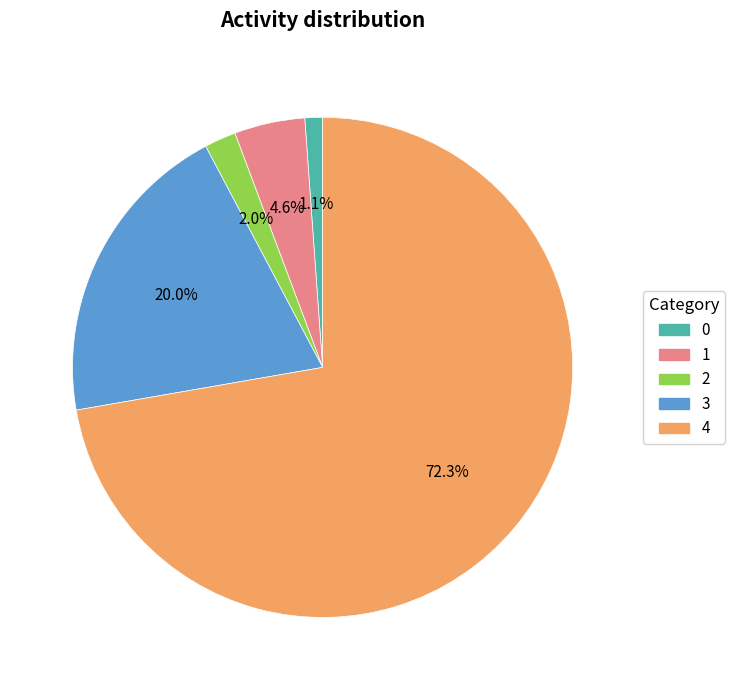

How many segments does this pie chart have?

5